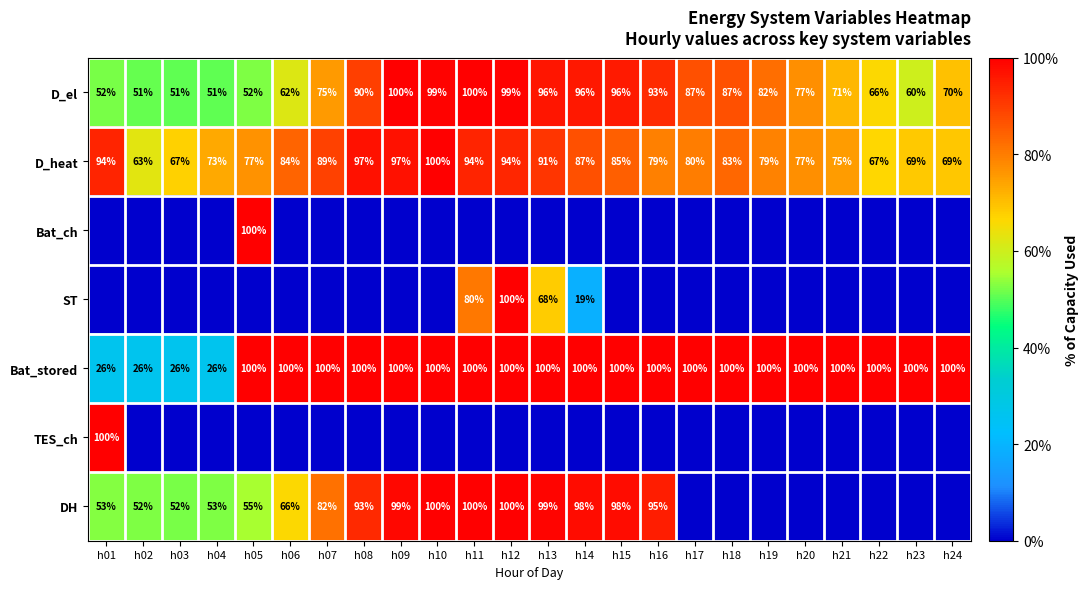

What is the average value of the D_heat series?

82